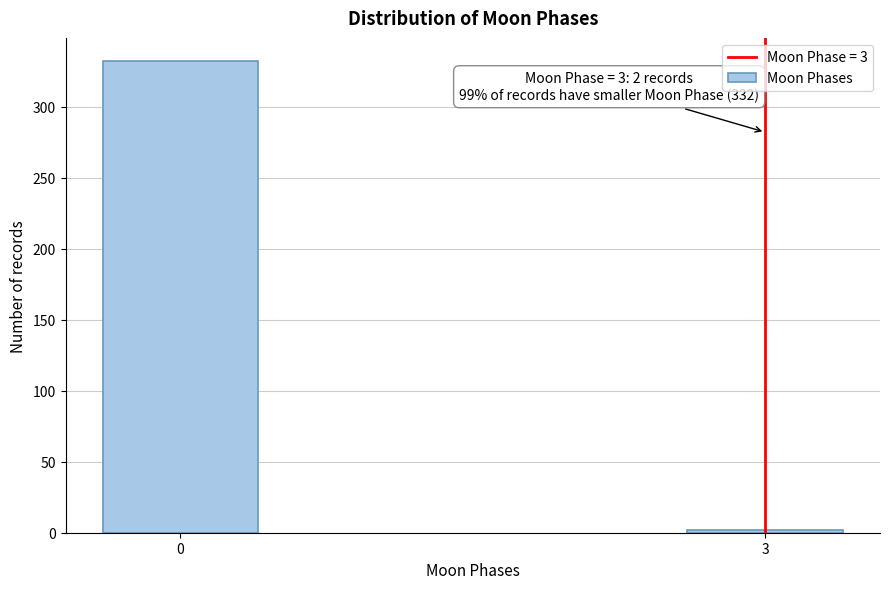

Reading left to right, what are all the values shown in this chart?

332	2